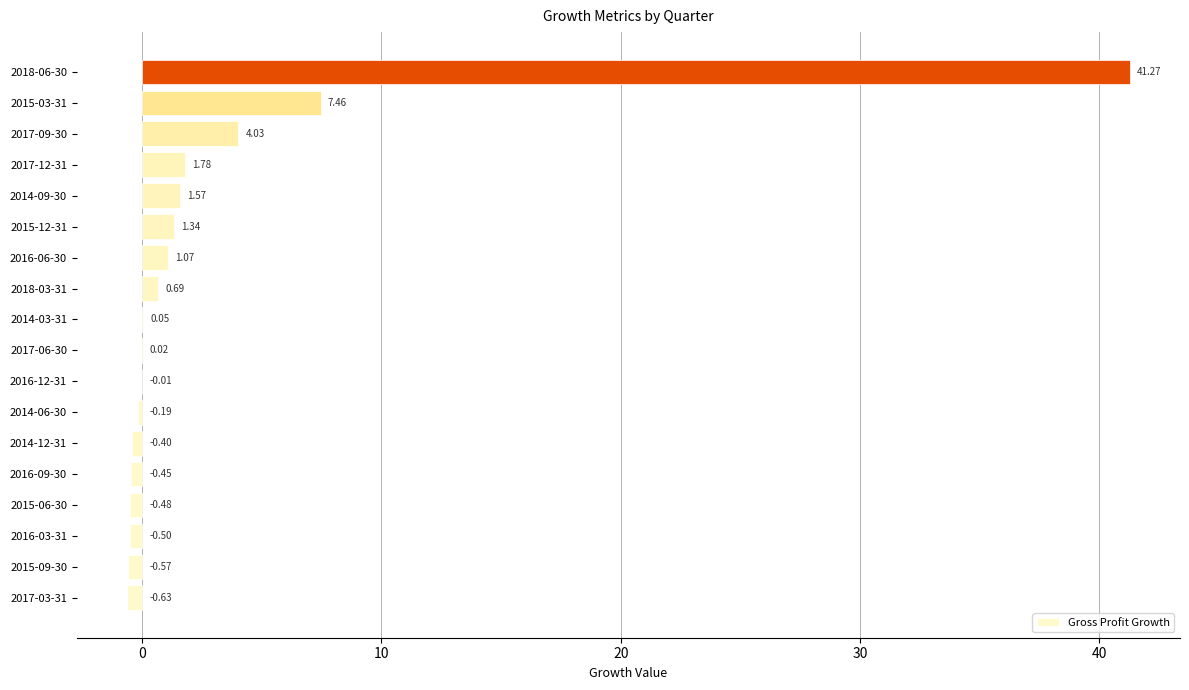

Between 2014-09-30 and 2016-03-31, which is larger?

2014-09-30